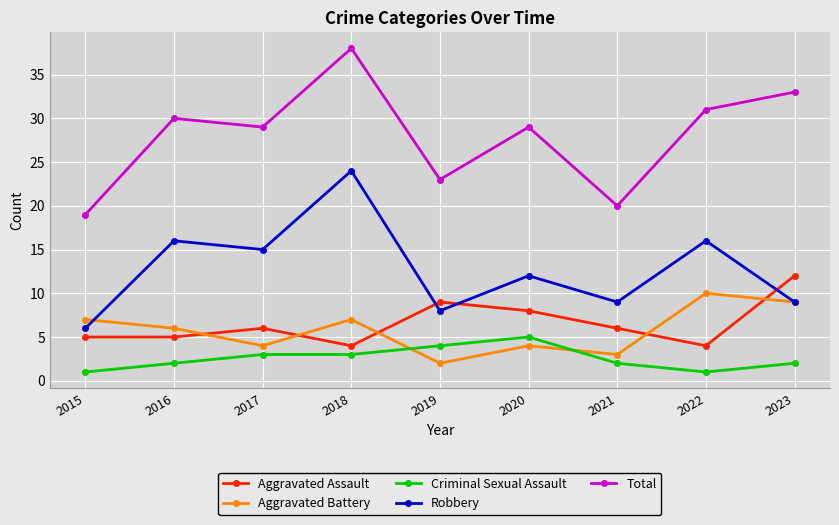

What is the lowest value of the Criminal Sexual Assault series?

1